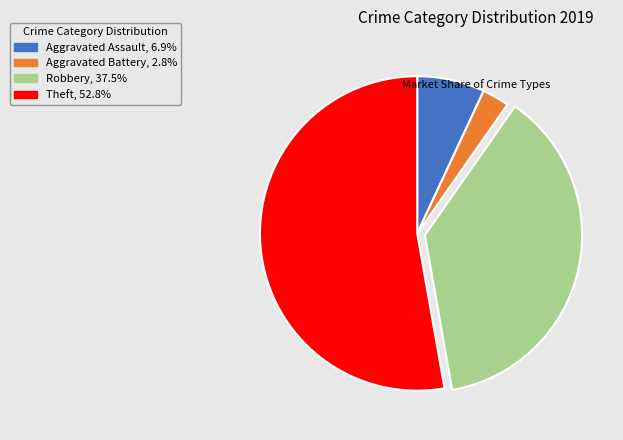

True or false: Aggravated Assault accounts for 7% of the total.

True